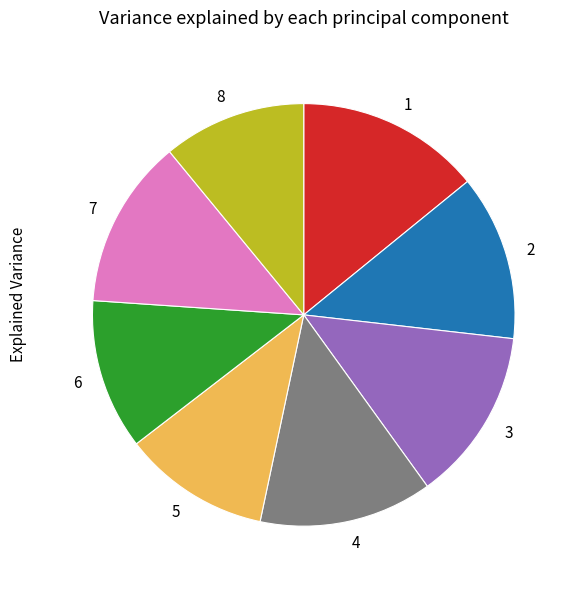

Count the number of slices in the pie.

8